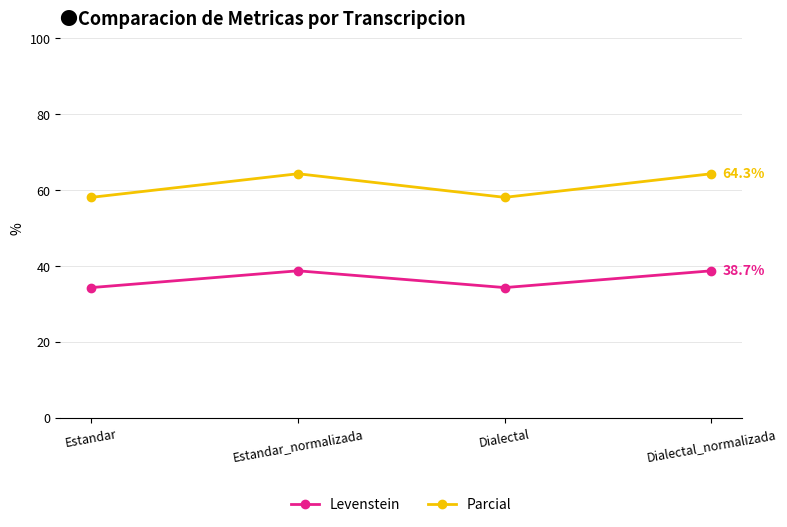

In Parcial, how many points are higher than both neighbors (excluding endpoints)?

1